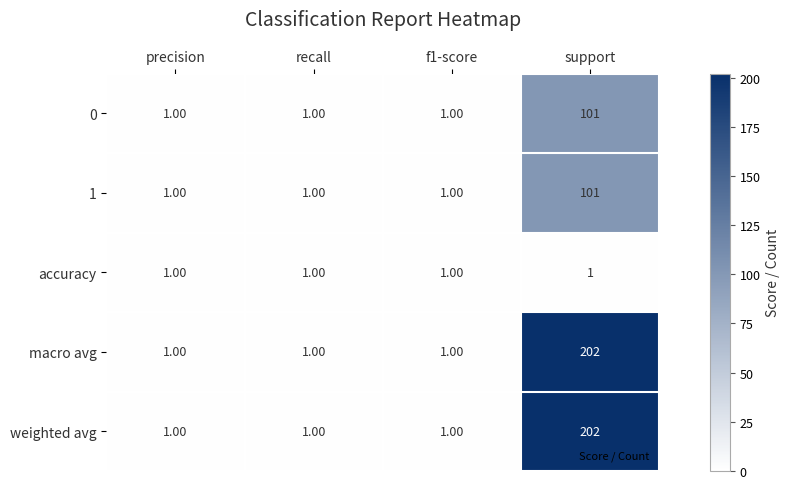

At how many categories does at least one series exceed 14?

1